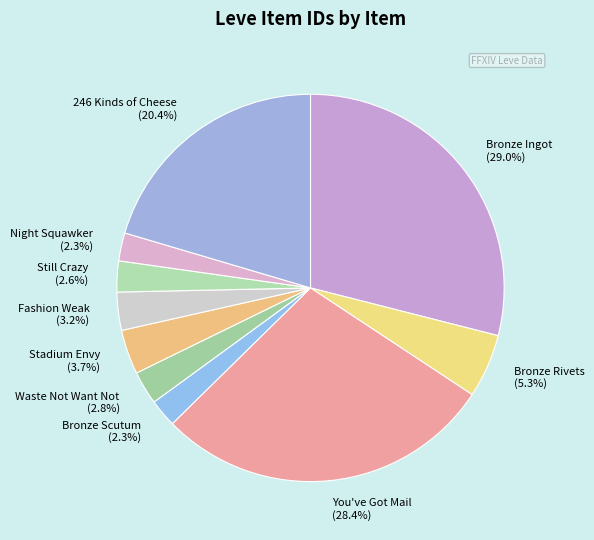

Does any single category account for the majority?

No